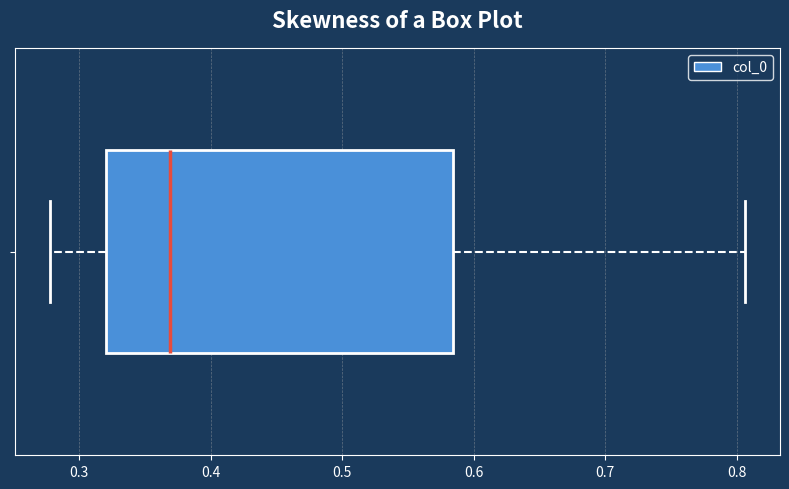

Transcribe this box plot: give where the median line is, the range the box spans, and where the two whiskers end, as read against the x-axis. The values are not printed on the chart, so give them approximately, as read against the axis.

median 0.37, box 0.32 to 0.58, whiskers 0.28 to 0.81